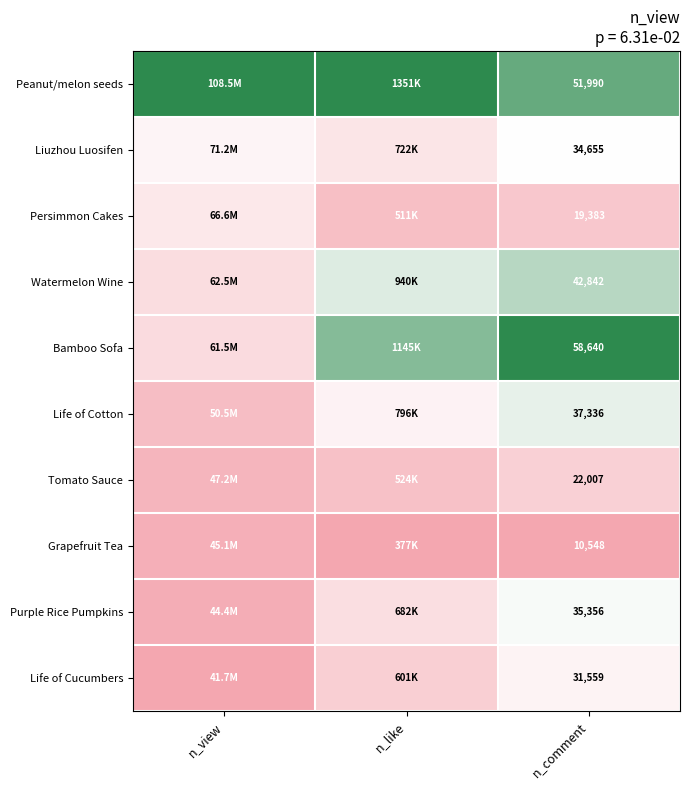

How many distinct data groups are displayed?

10